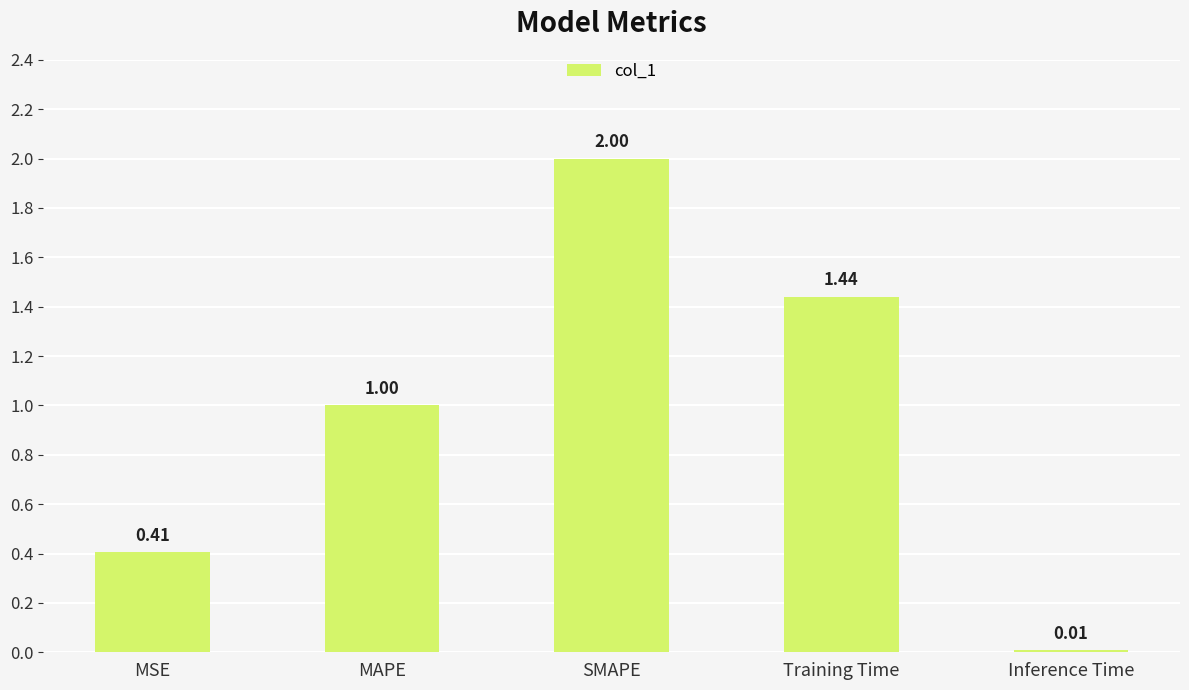

What is the change in value from MSE to SMAPE?

+1.6